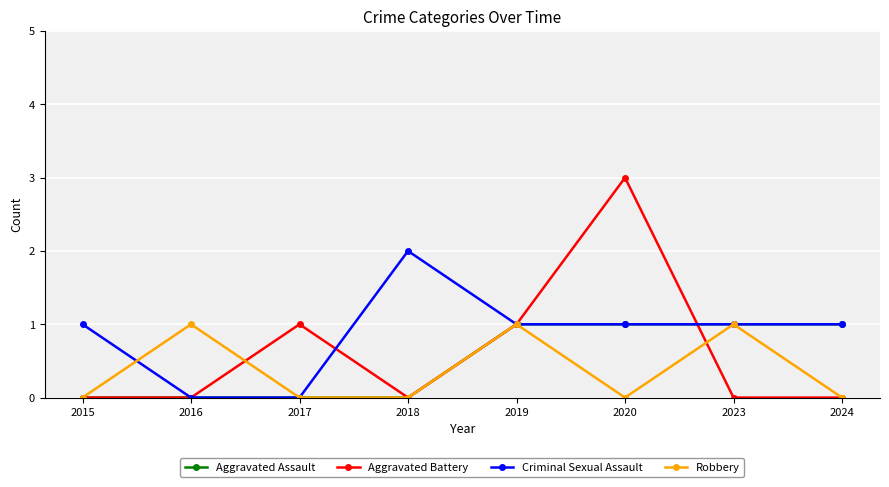

How many Aggravated Assault values are between 0 and 1?

8